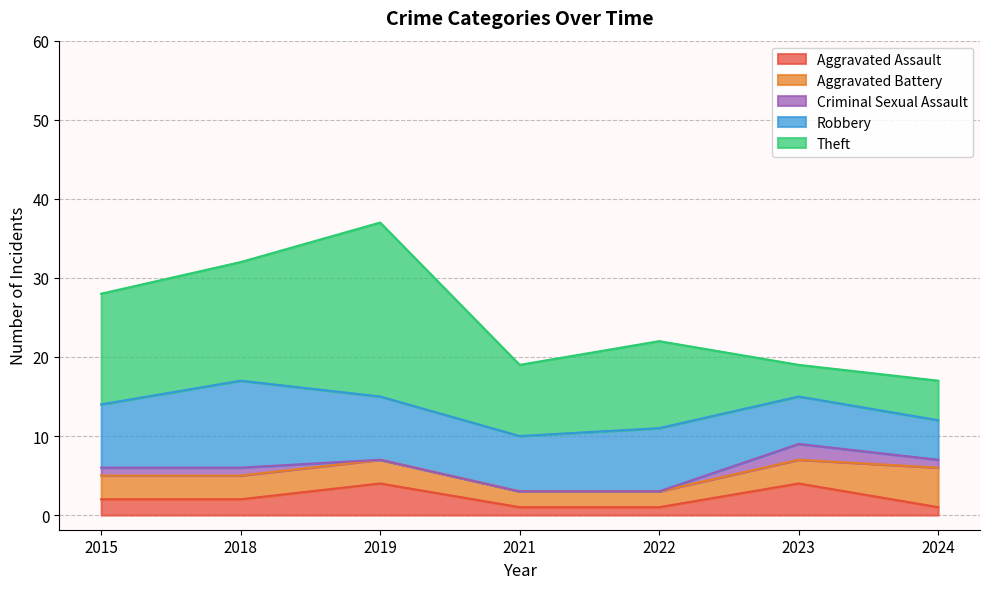

At which label is Robbery closest to 8?

2015